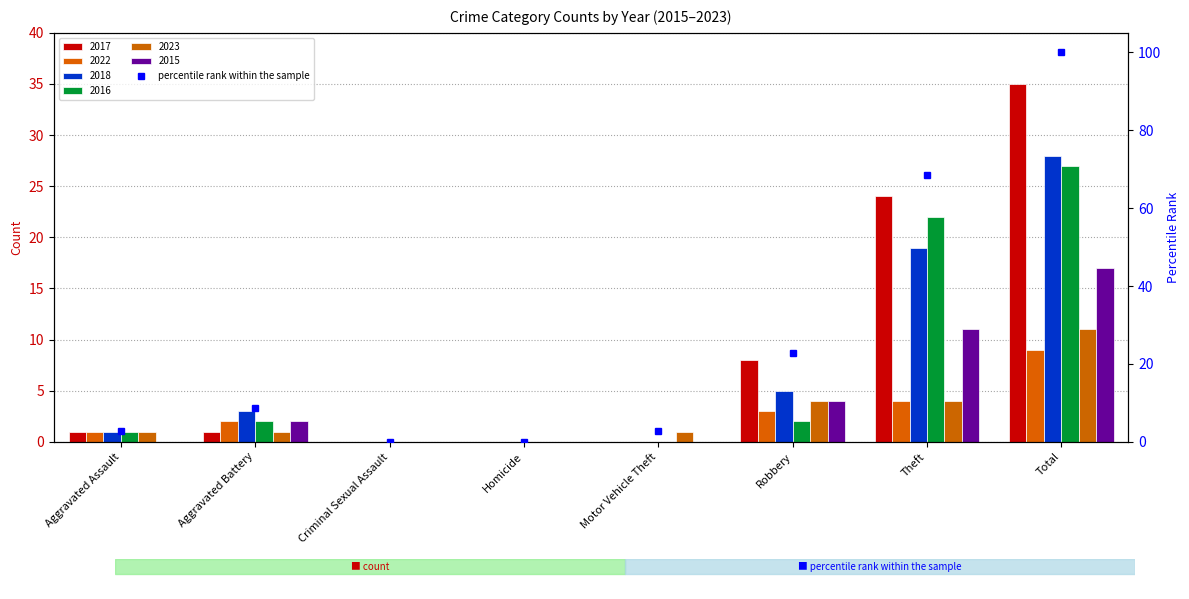

Which has a higher value, Aggravated Battery or Homicide?

Aggravated Battery